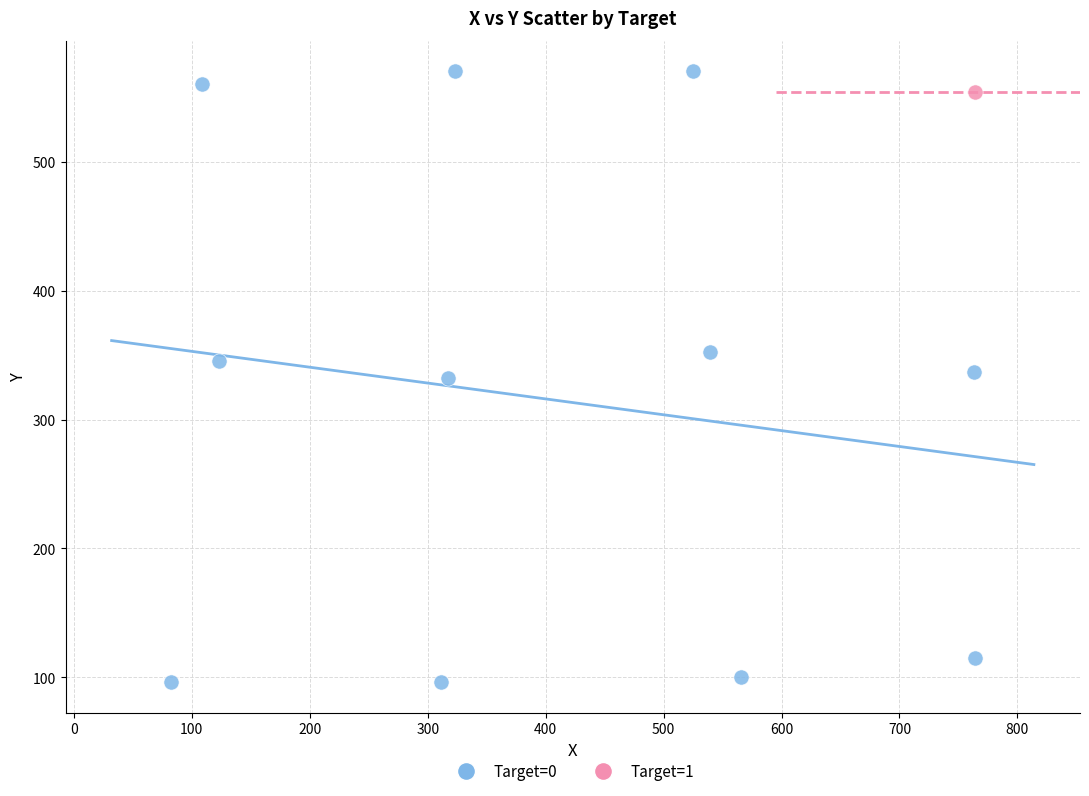

What are all the series names shown in the legend?

Target=0, Target=1